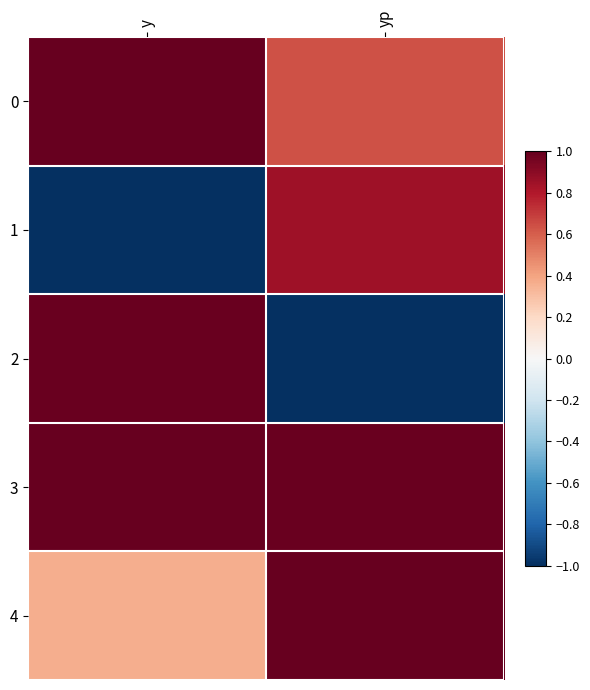

Which label corresponds to the largest value in the chart?

y